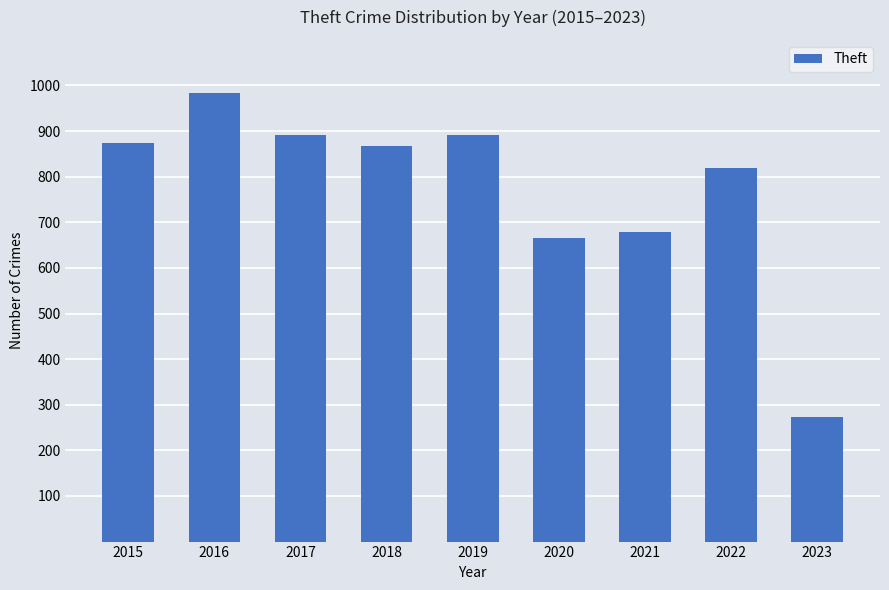

Where does the data first go above 868?

2015